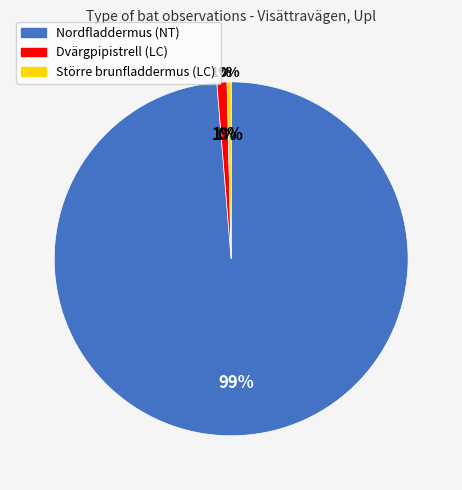

The Större brunfladdermus slice represents 7% of the pie. True or false?

False